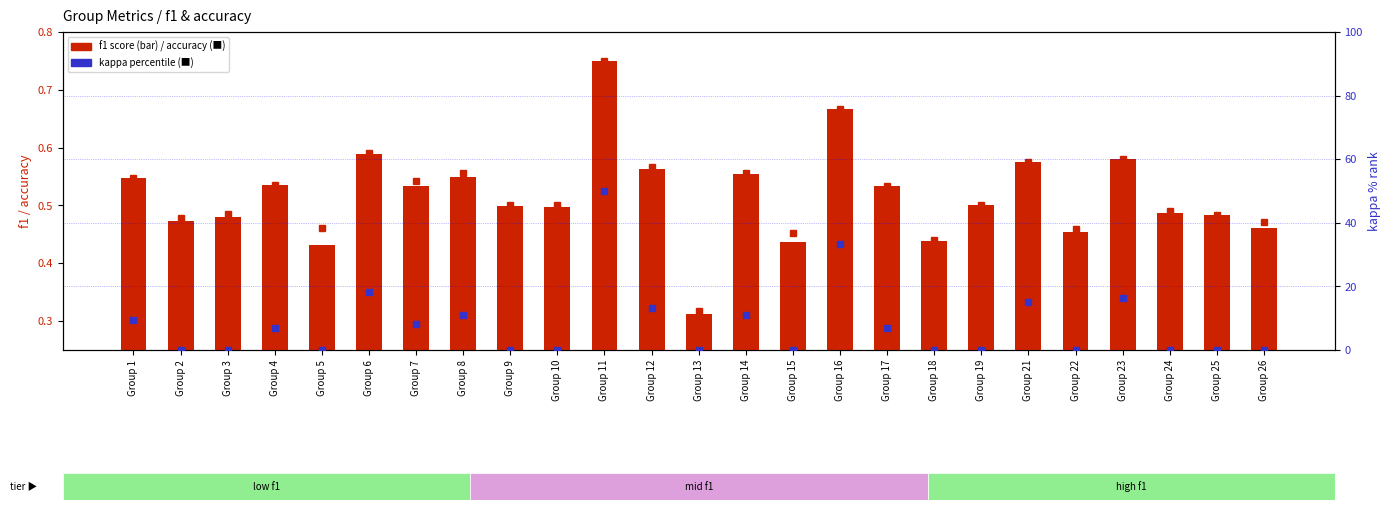

How many groups of bars are there?

25